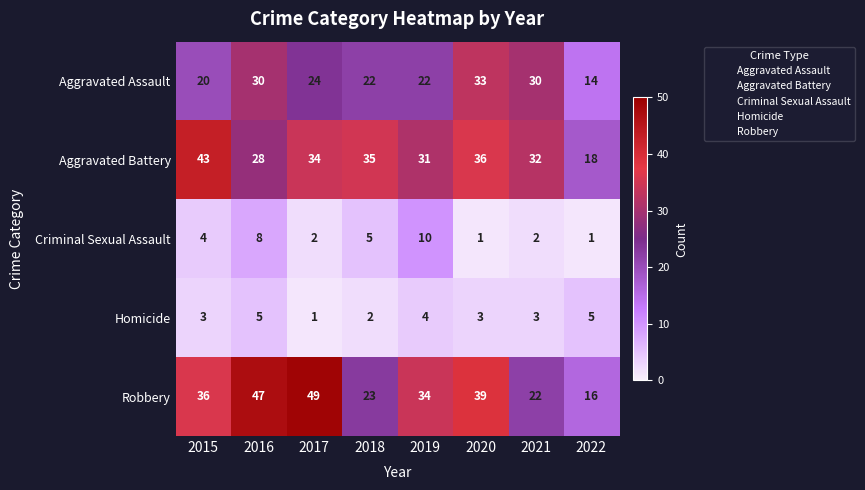

Which category has the highest value in the Aggravated Battery series?

2015